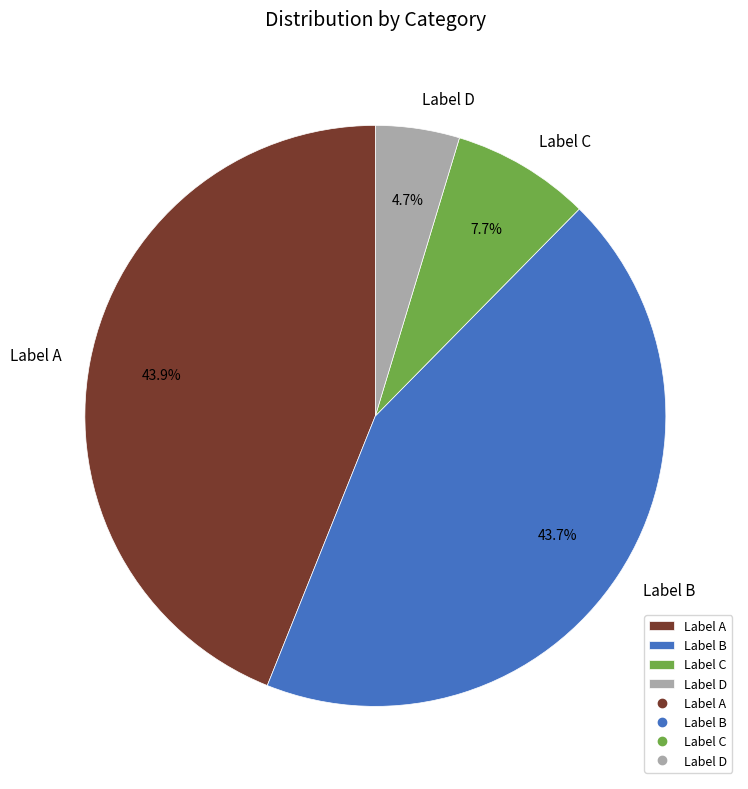

Do Label B and Label D together represent more than half of the pie?

No